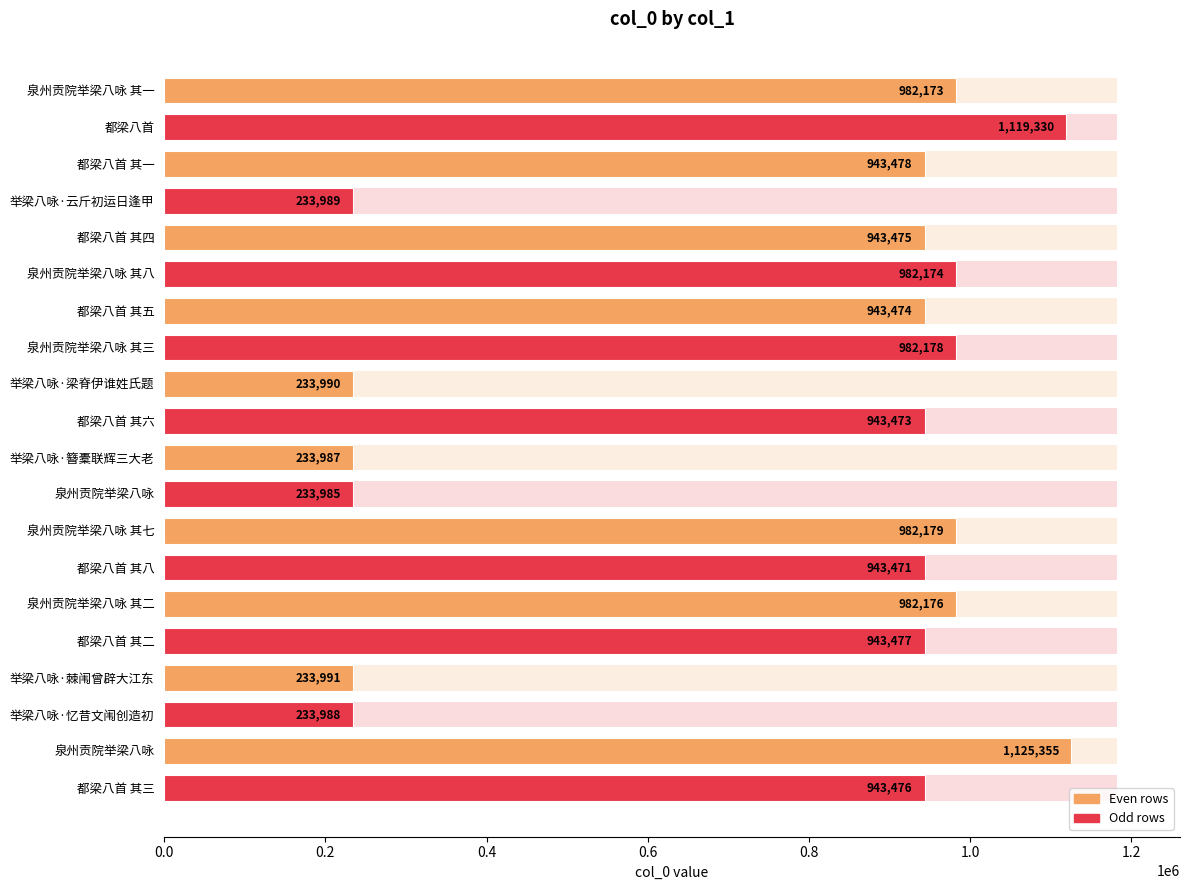

Where is the data nearest to the value 679670?

都梁八首 其八